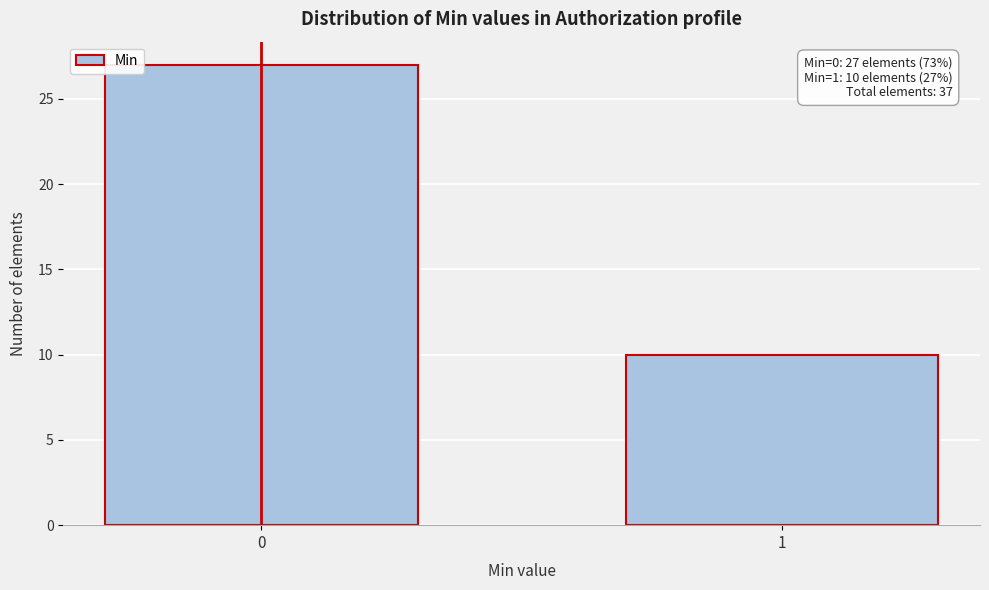

Reading left to right, extract all data points from this chart.

27	10